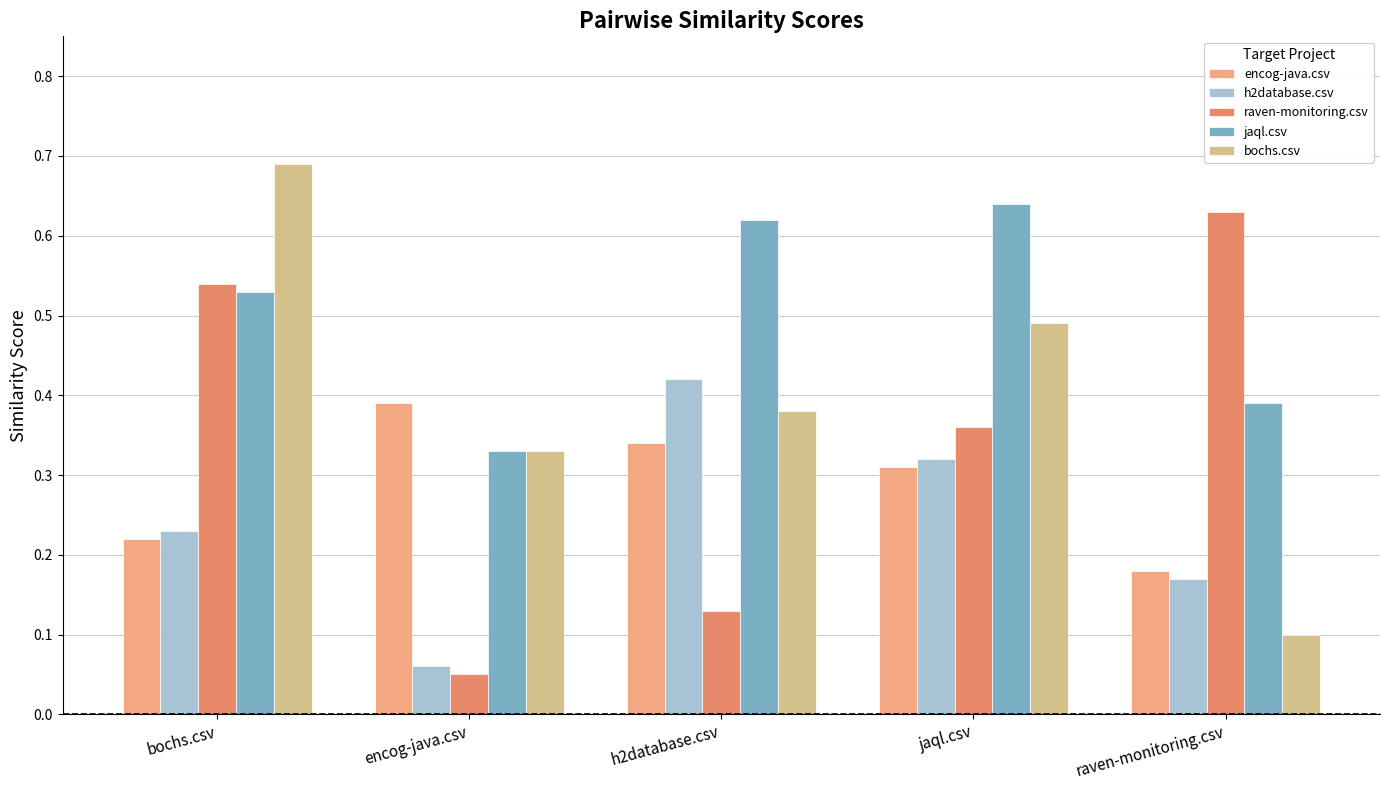

At which label does raven-monitoring.csv reach its minimum?

encog-java.csv